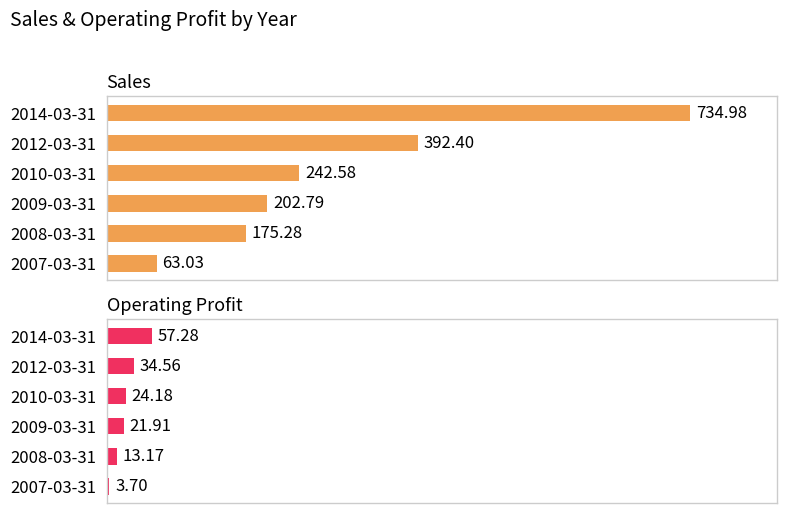

How many bars are there in total?

12